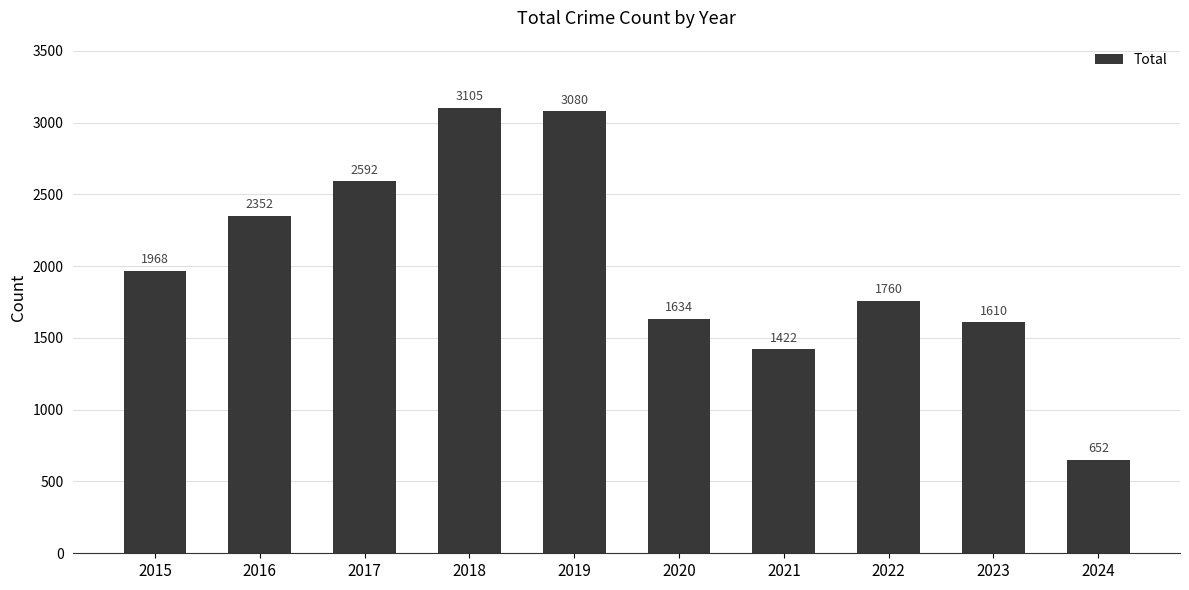

Are the bars horizontal?

No